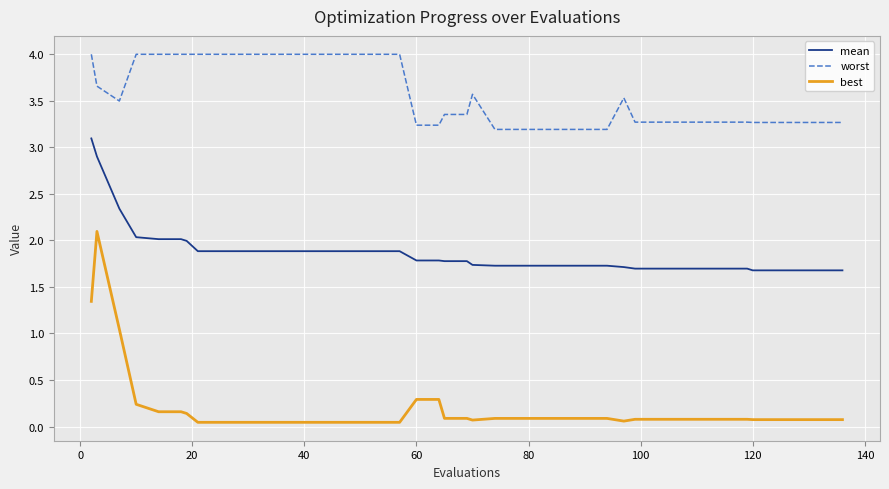

What is the minimum value for worst?

3.2